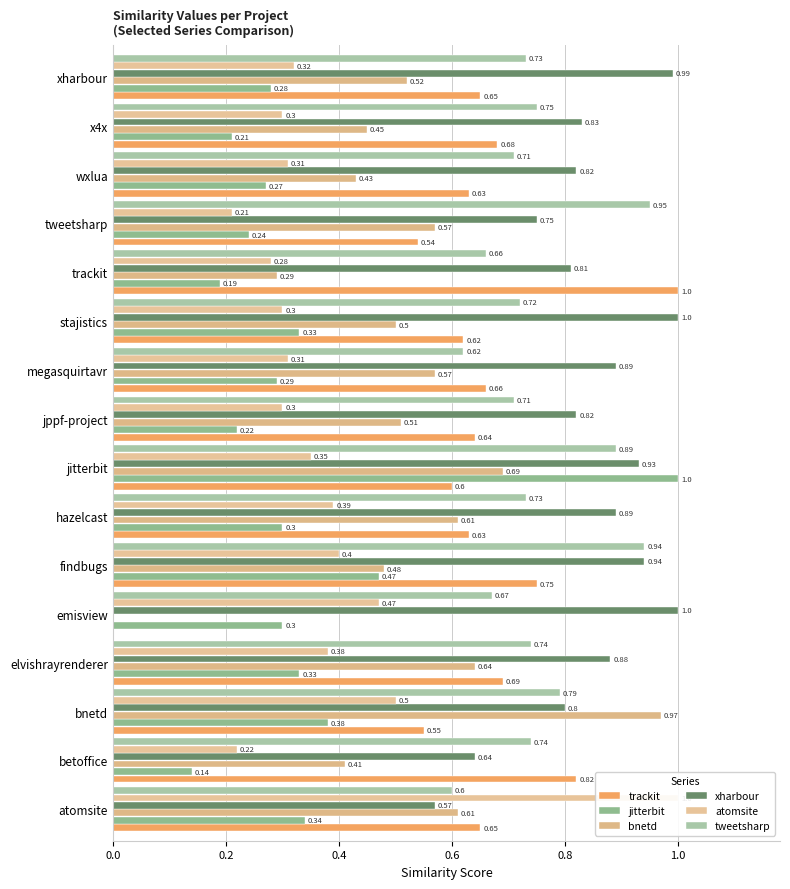

Count the number of categories in the chart.

16